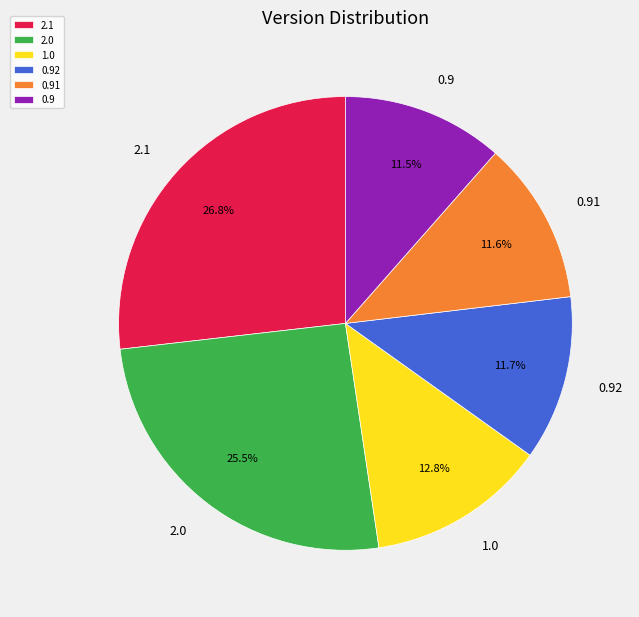

Is it true that 2.1 is 27% of the pie?

True